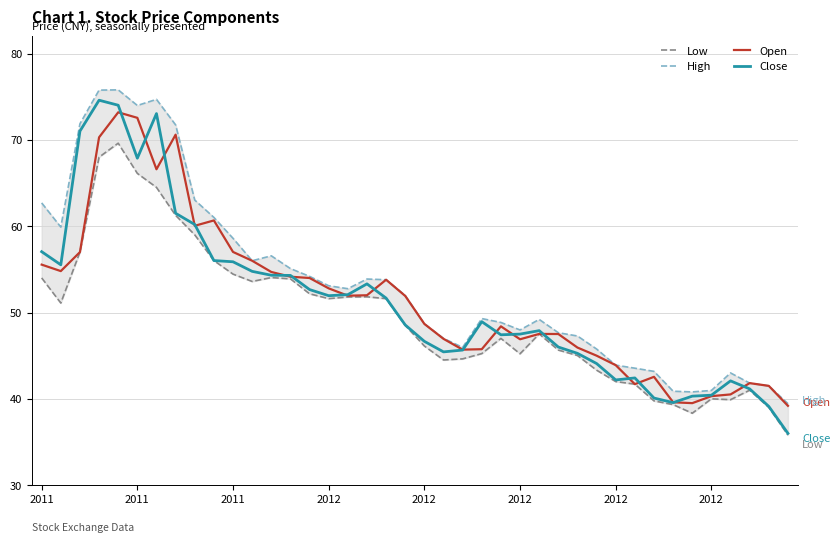

What is the difference between the maximum and minimum values in the High series?

36.4